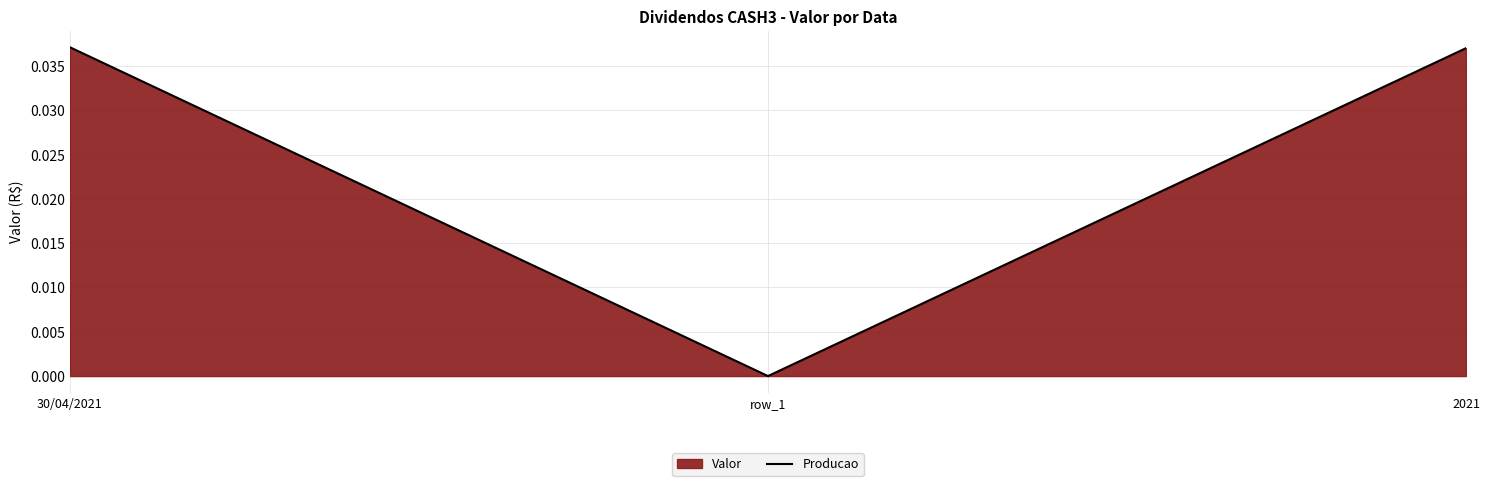

Rank the categories by value from highest to lowest.

30/04/2021, 2021, row_1